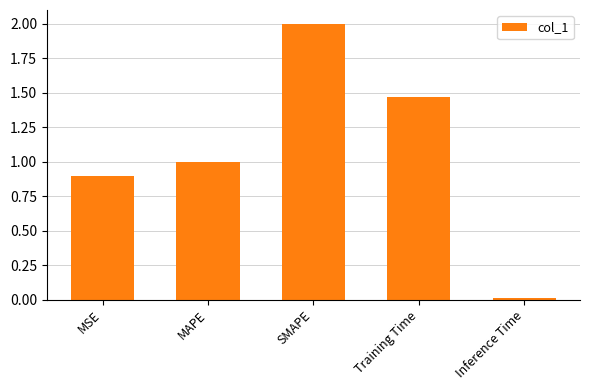

How many bars are there in total?

5